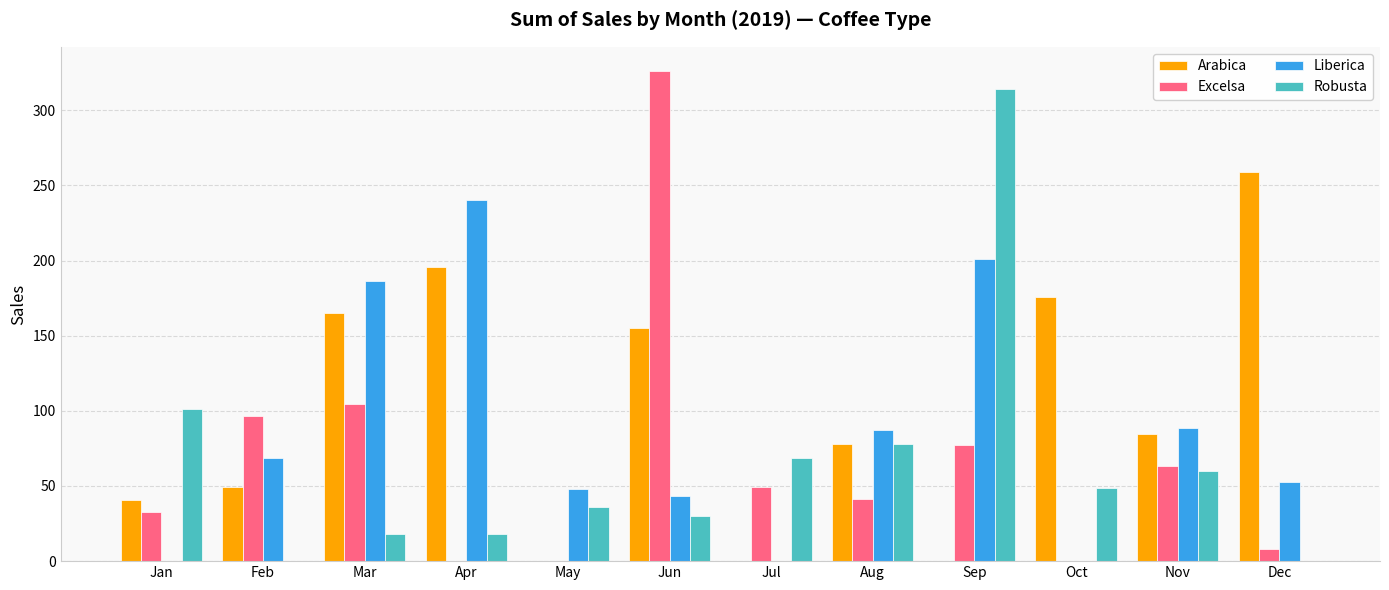

How many values in the Robusta series exceed 48?

6